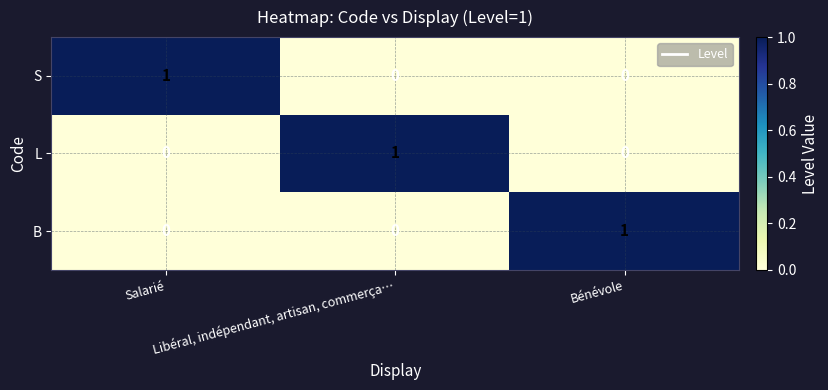

At how many categories does at least one series exceed 0?

3